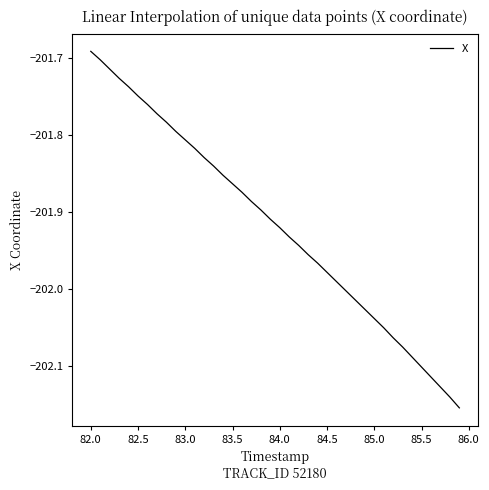

What is the difference between the maximum and minimum values?

0.5